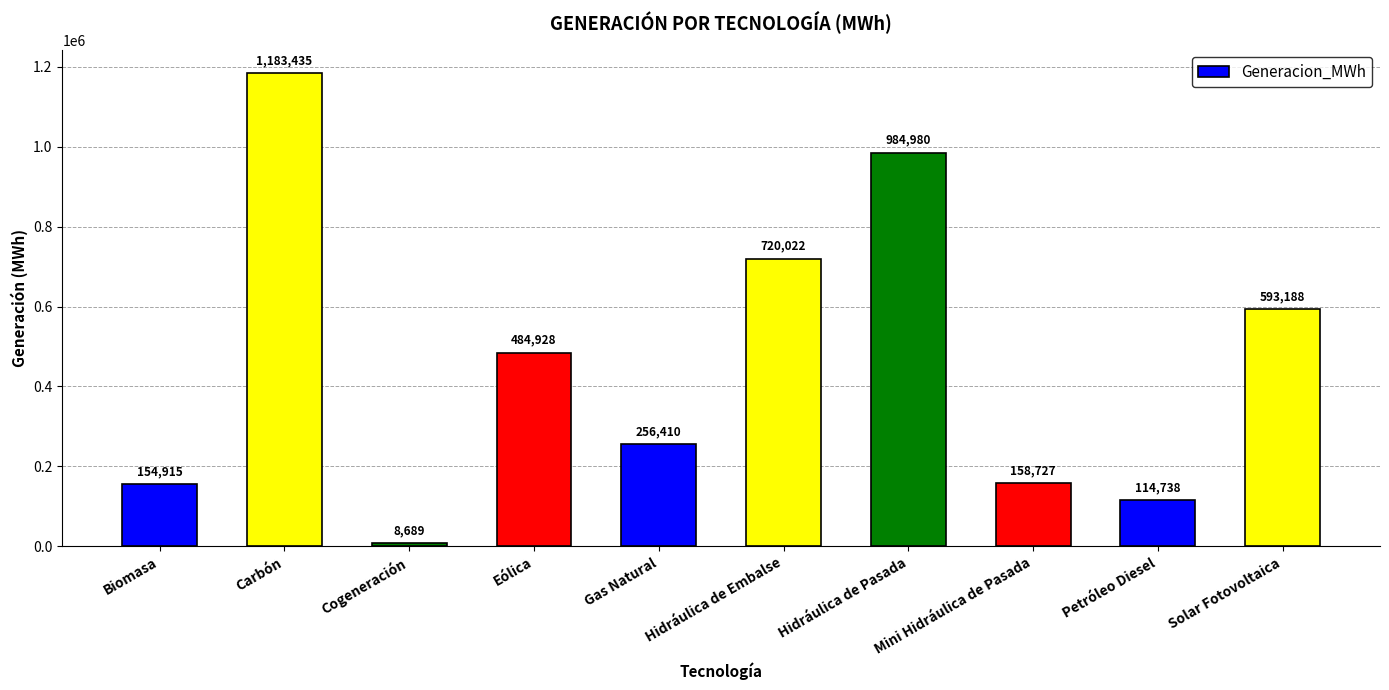

Is it true that the value at Hidráulica de Pasada is 376951.4?

False